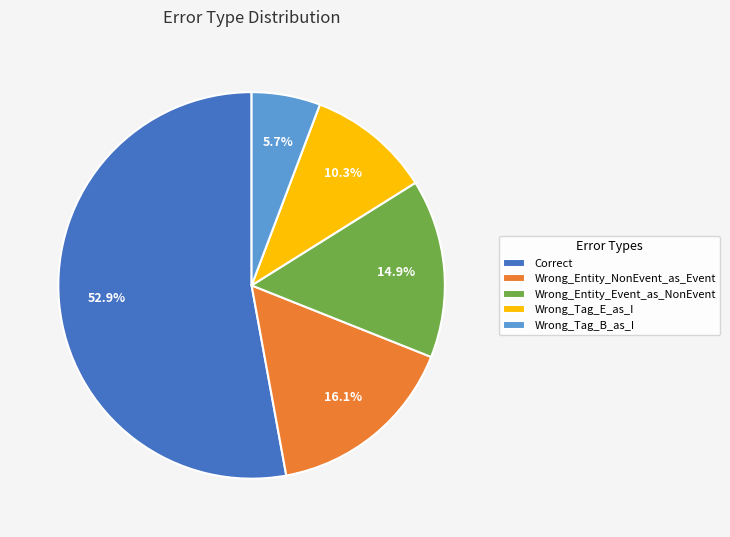

Rank the categories by value from lowest to highest.

Wrong_Tag_B_as_I, Wrong_Tag_E_as_I, Wrong_Entity_Event_as_NonEvent, Wrong_Entity_NonEvent_as_Event, Correct